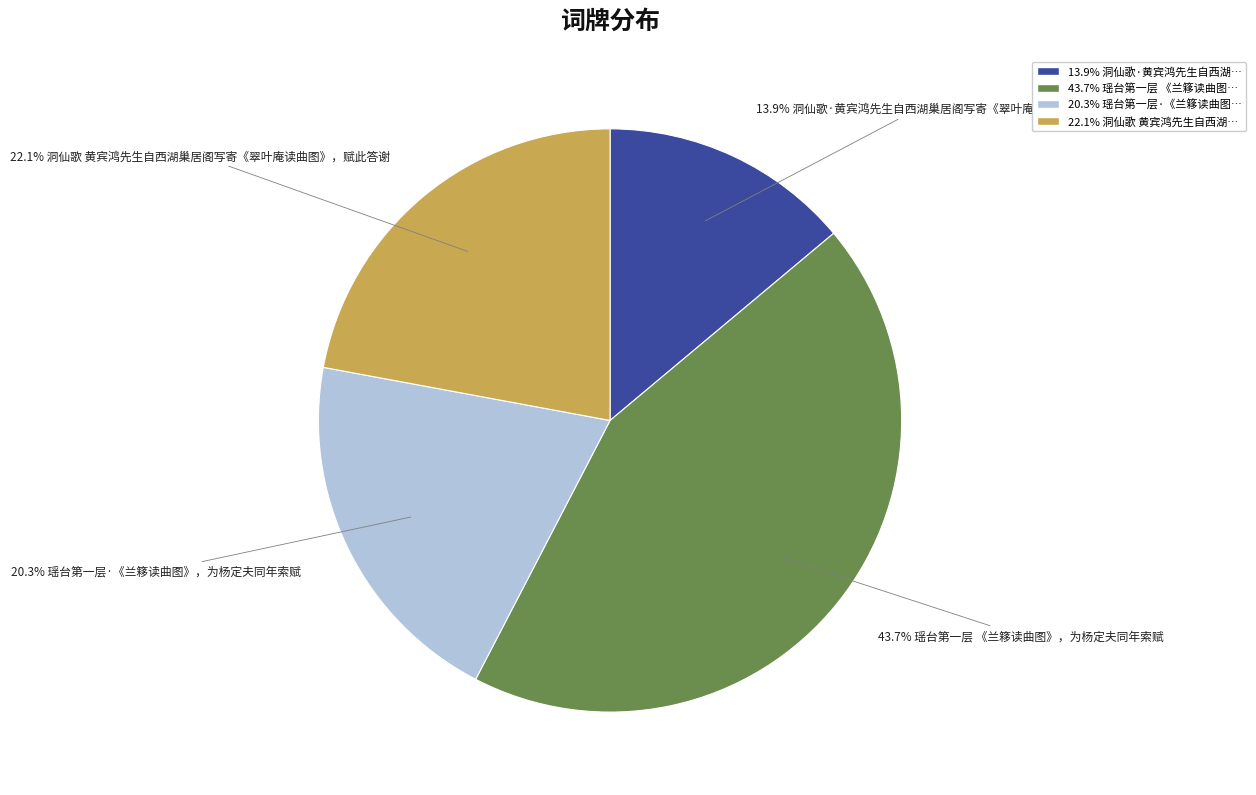

Is there any slice that represents more than half of the pie?

No